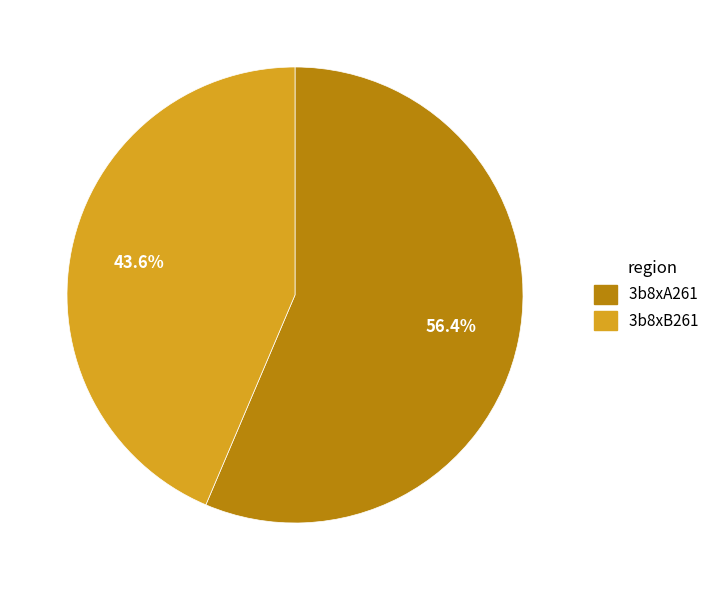

To the nearest percent, what percentage of the pie is 3b8xB261?

44%